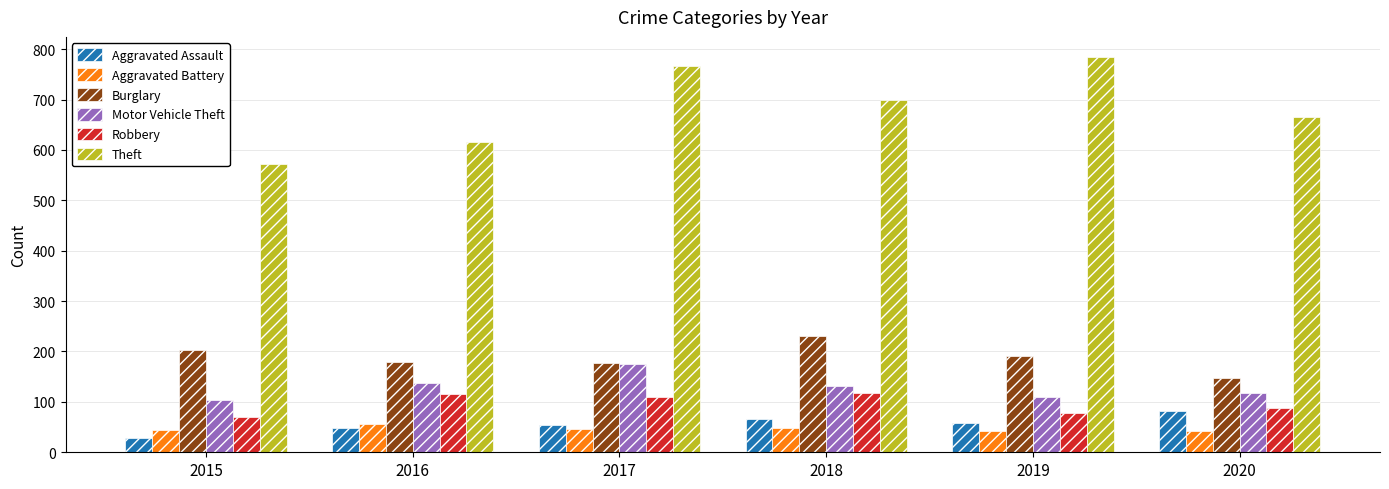

The Aggravated Assault series shows 67 at 2018. True or false?

True